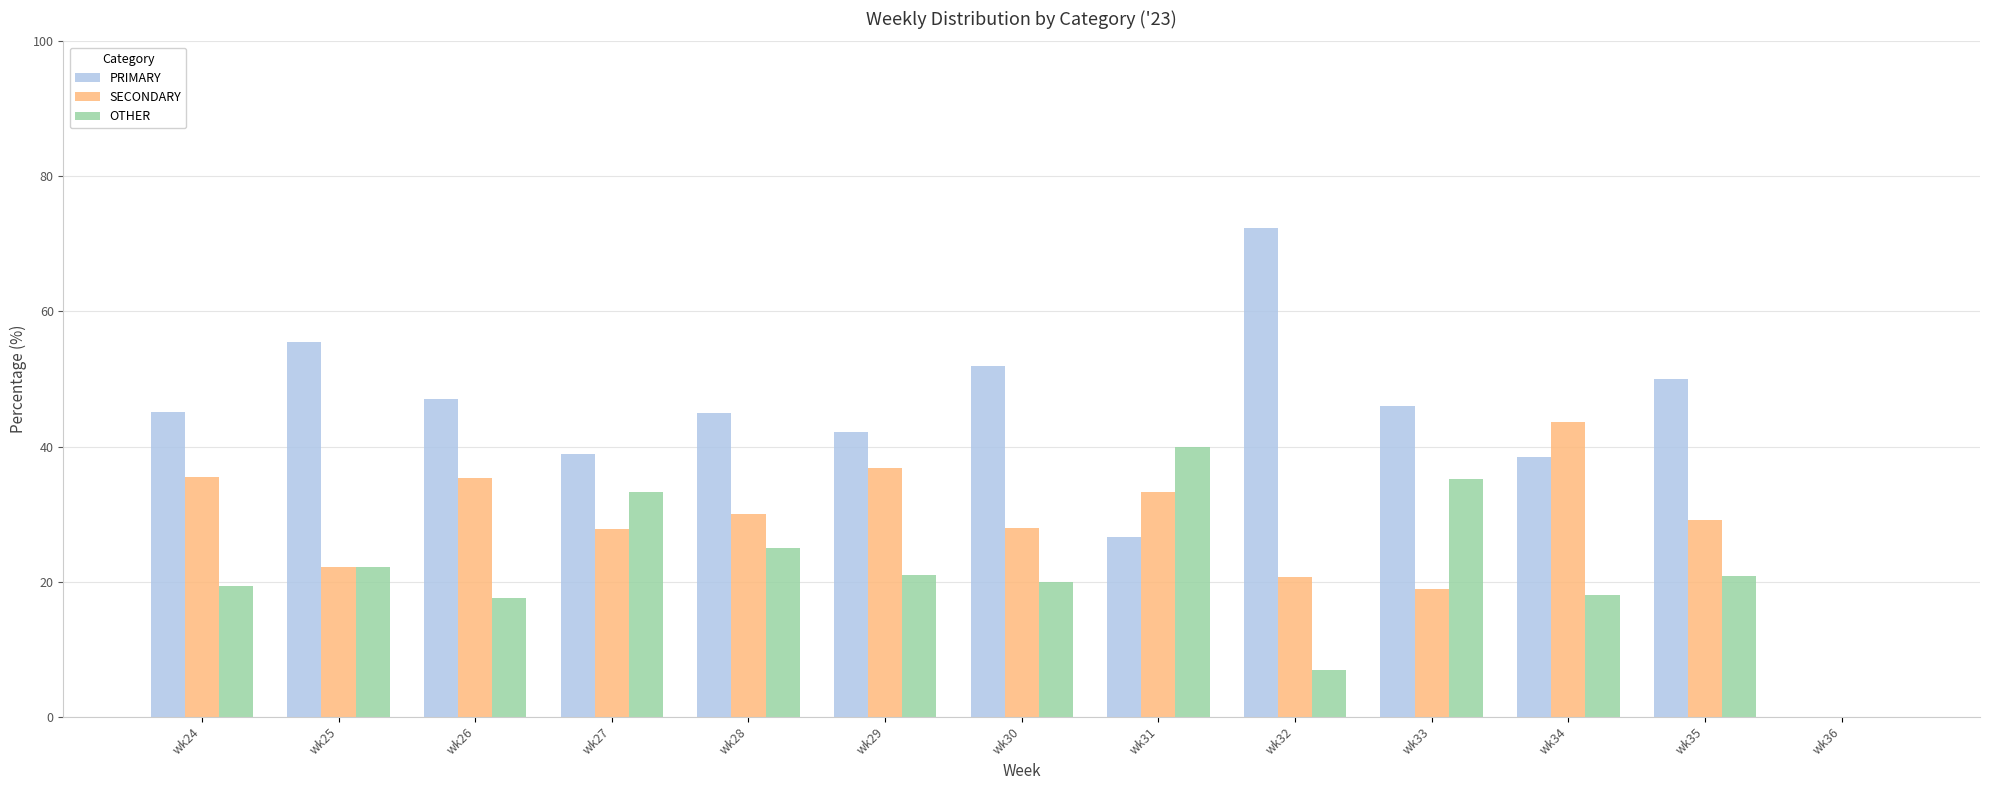

Read the OTHER value at wk35.

20.8